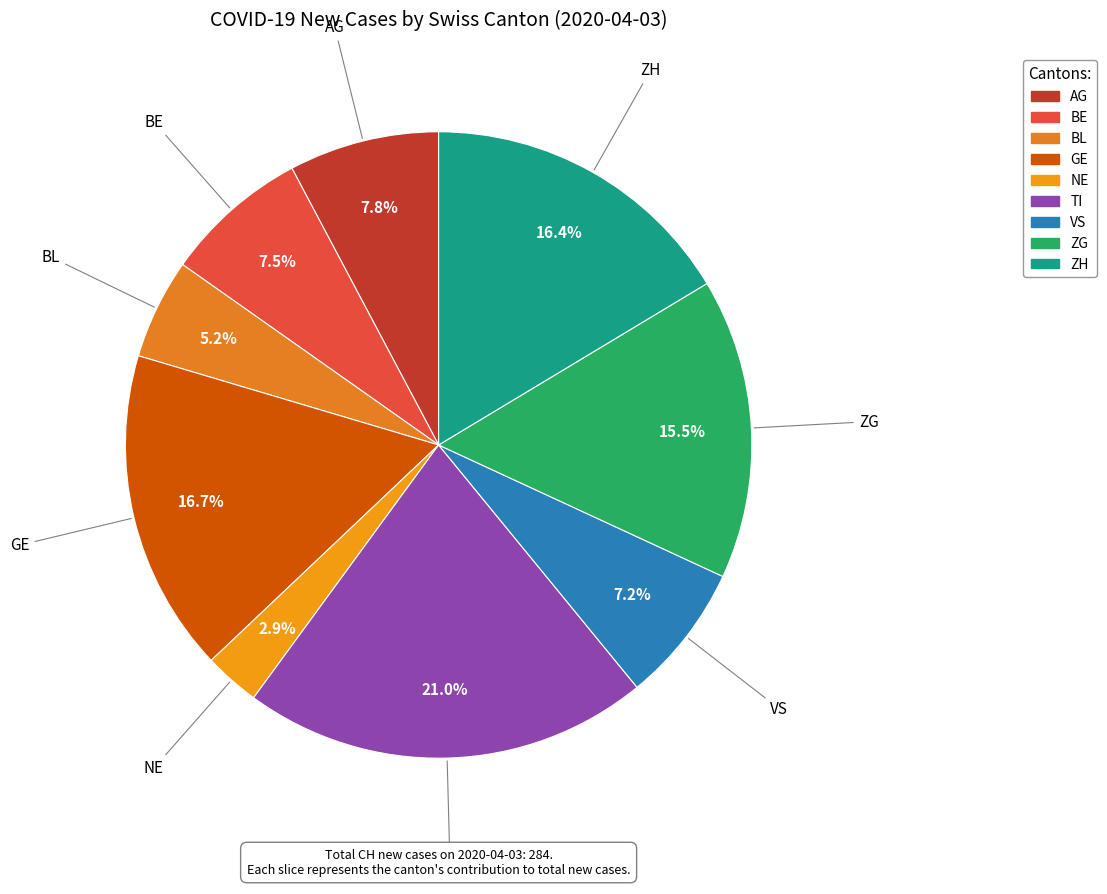

What percentage is the VS slice, to the nearest percent?

7%